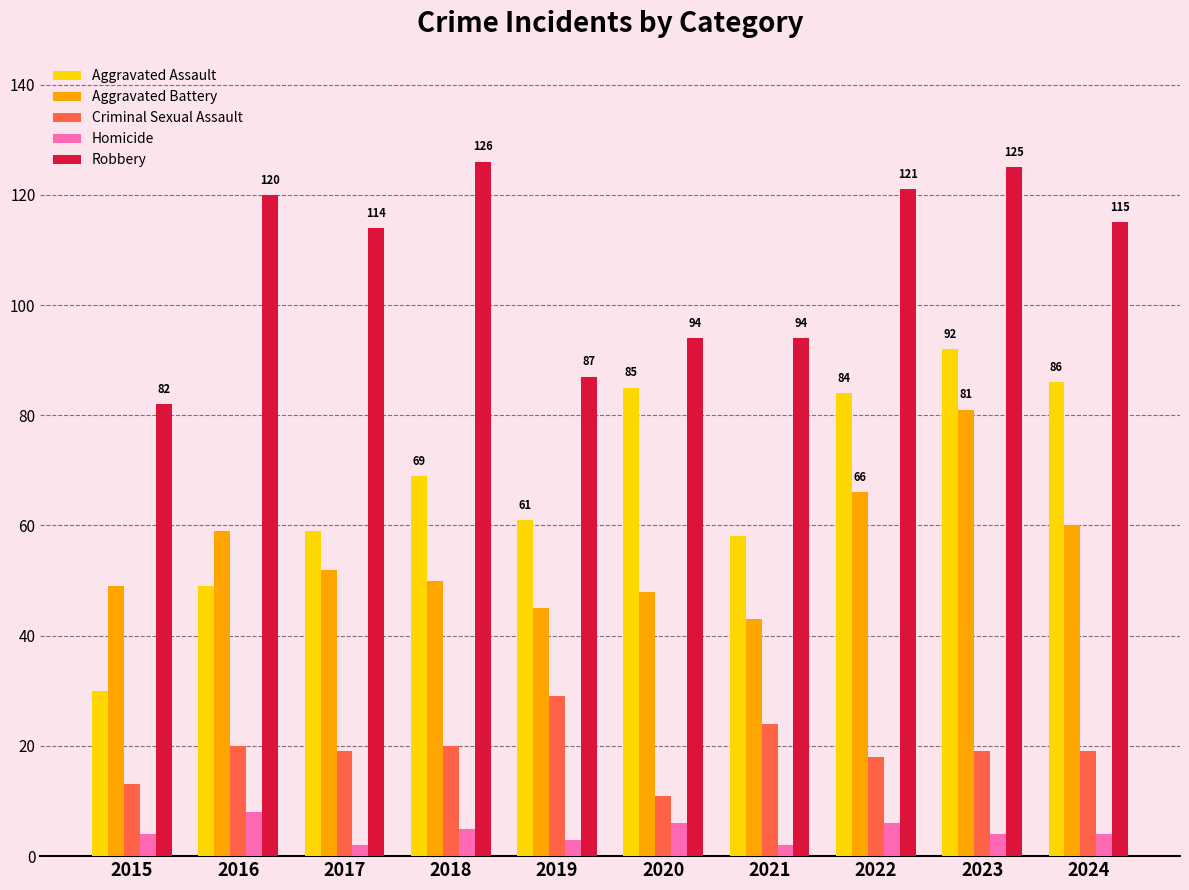

The Aggravated Battery series shows 14 at 2020. True or false?

False